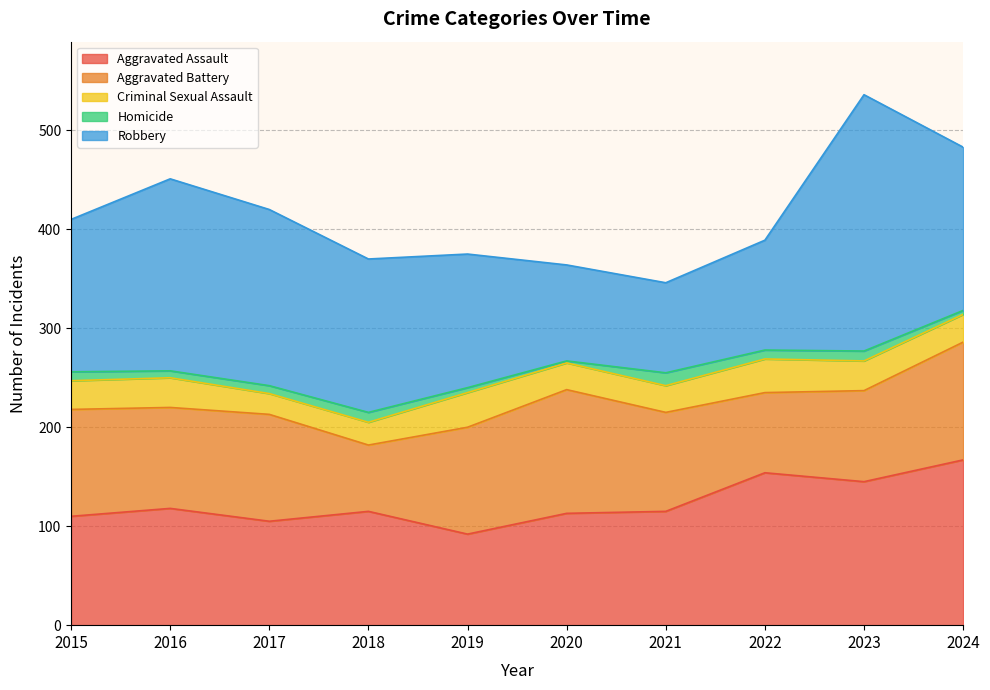

Which series has the widest spread of values?

Robbery